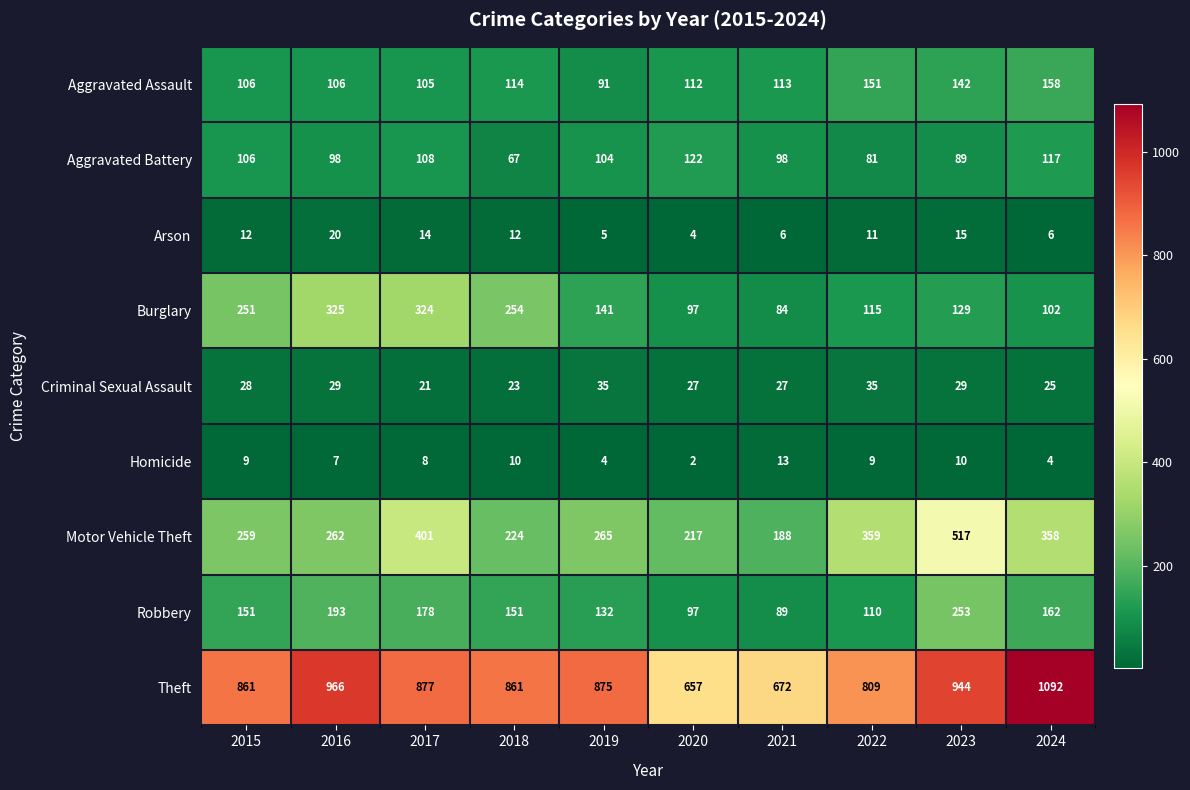

What is the minimum value shown in the chart?

2